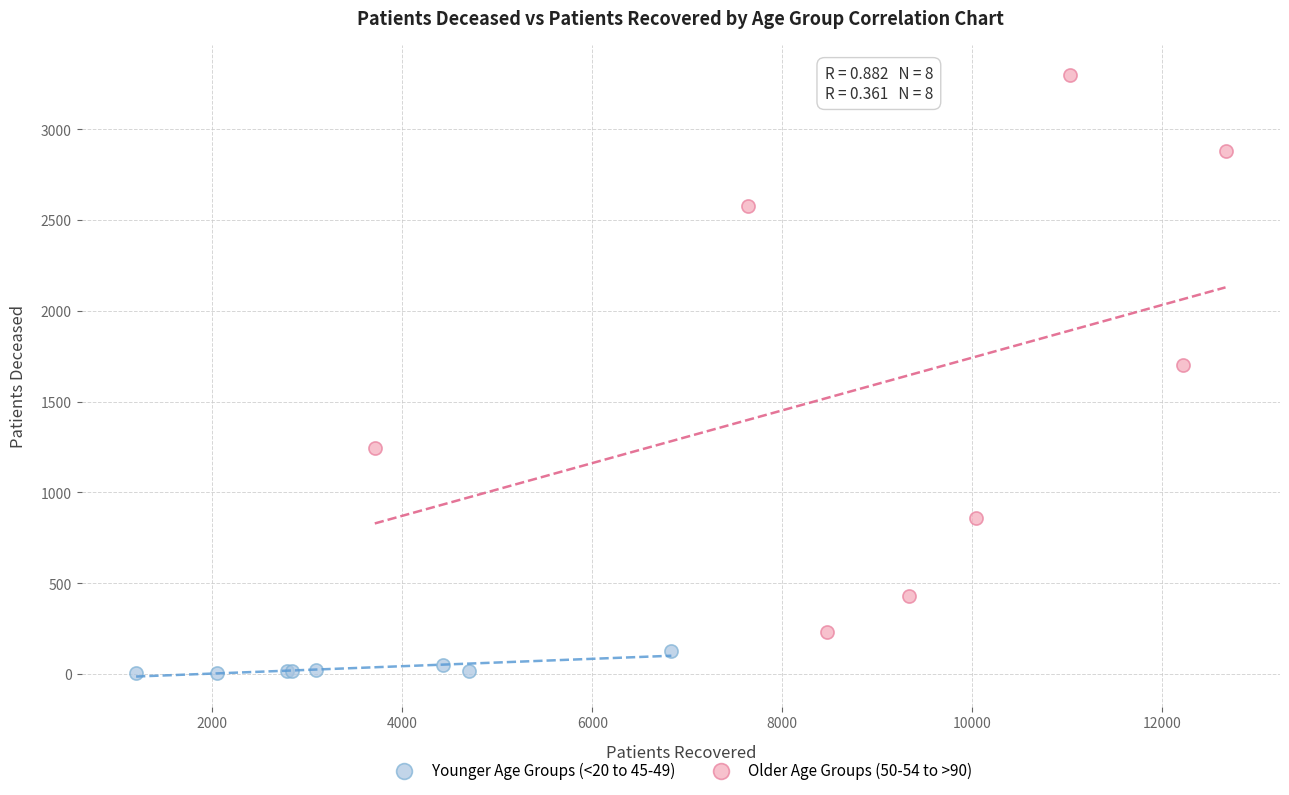

Which series contains the highest Y value?

Older Age Groups (50-54 to >90)